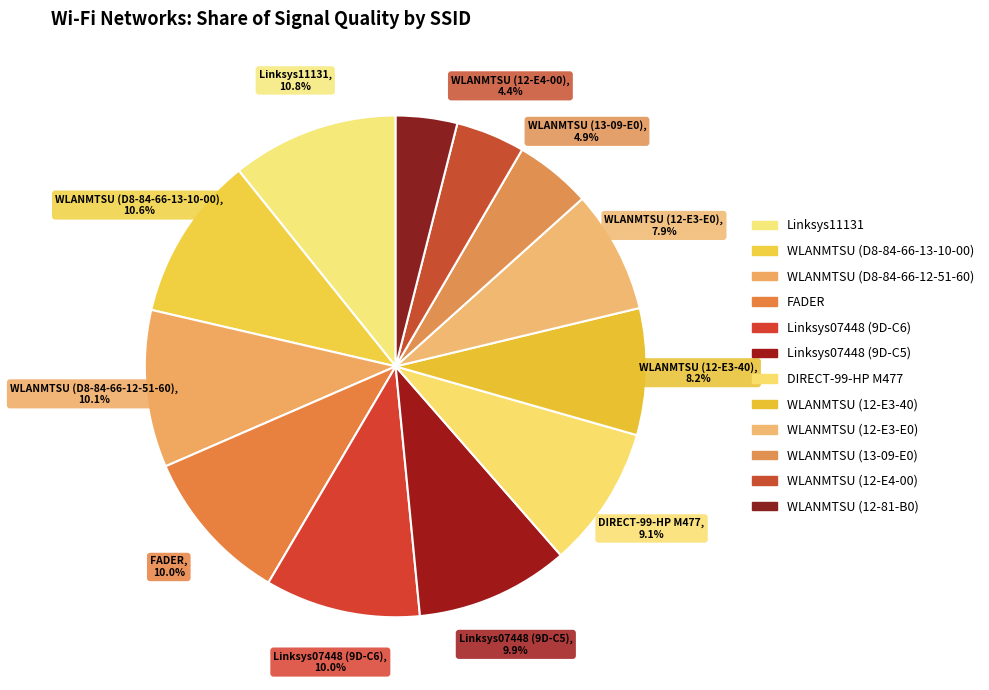

How many segments does this pie chart have?

12